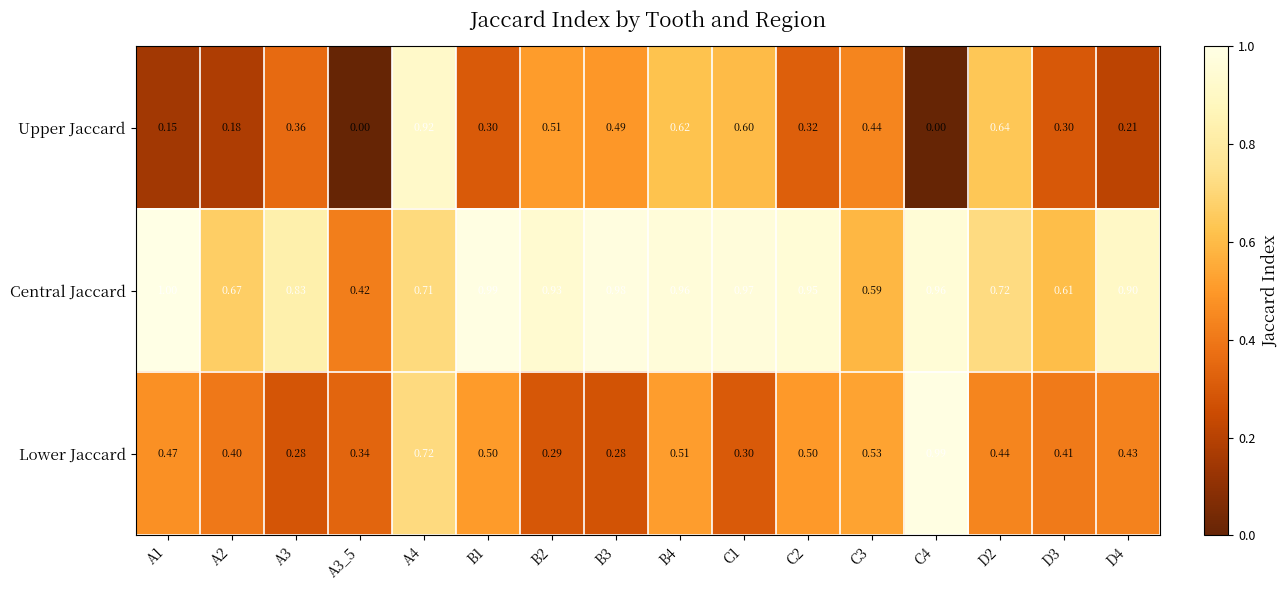

Is the value of Upper Jaccard at B2 greater than the value of Lower Jaccard at D2?

Yes